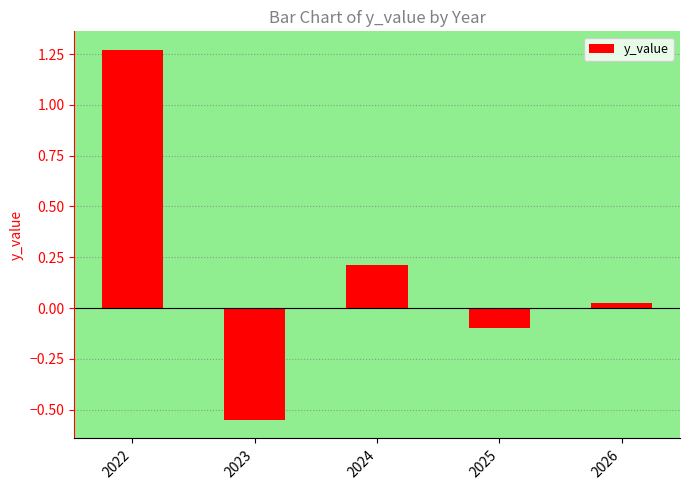

The value at 2022 is 1.7. True or false?

False